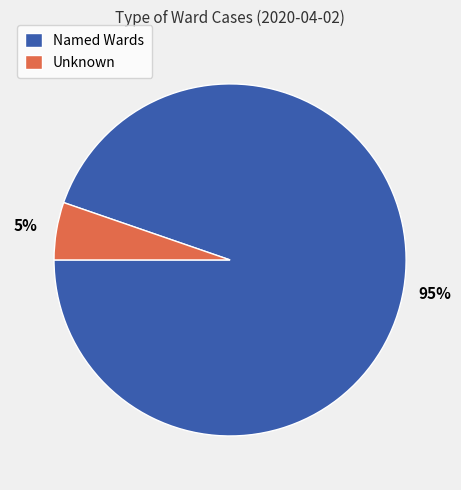

To the nearest percent, what percentage of the pie is Unknown?

5%